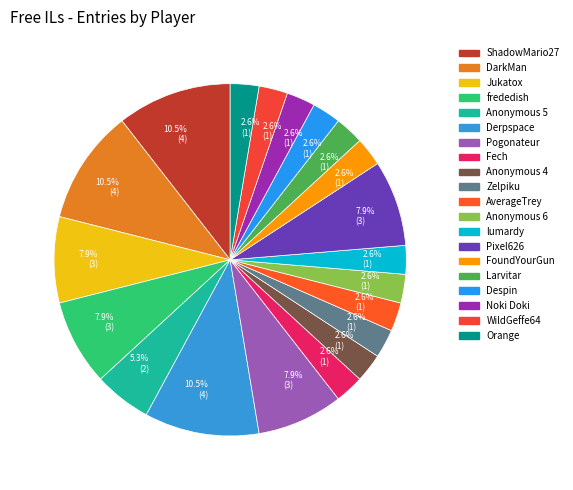

How many segments does this pie chart have?

20